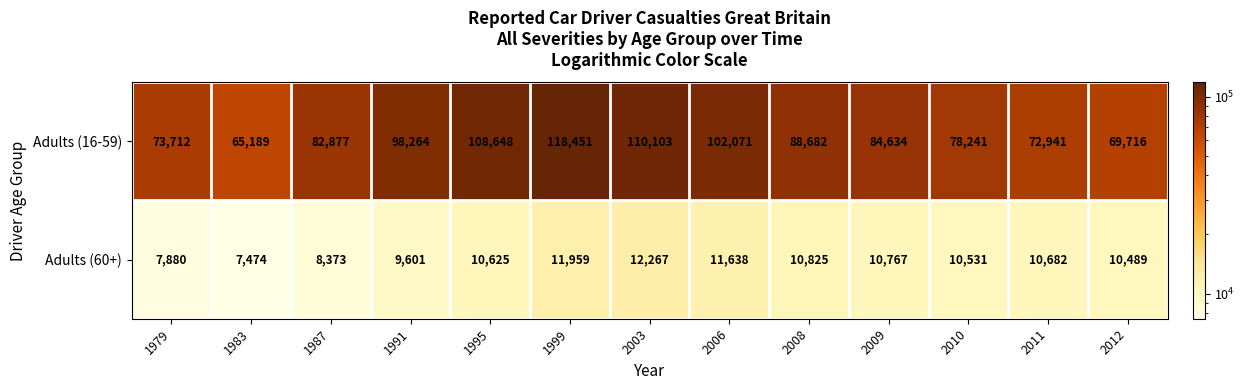

Rank the categories by Adults (16-59) value from highest to lowest.

1999, 2003, 1995, 2006, 1991, 2008, 2009, 1987, 2010, 1979, 2011, 2012, 1983